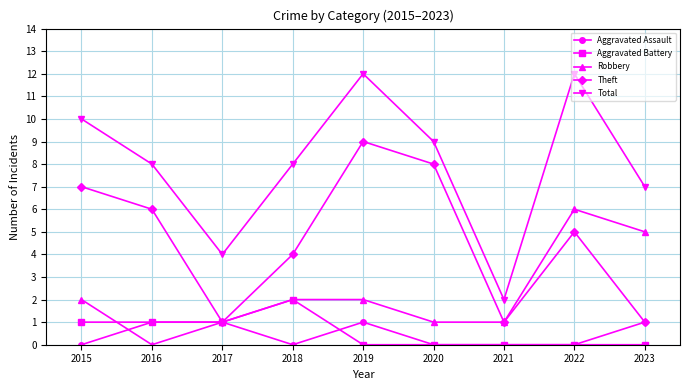

What is the difference between the highest and lowest values at 2023?

7